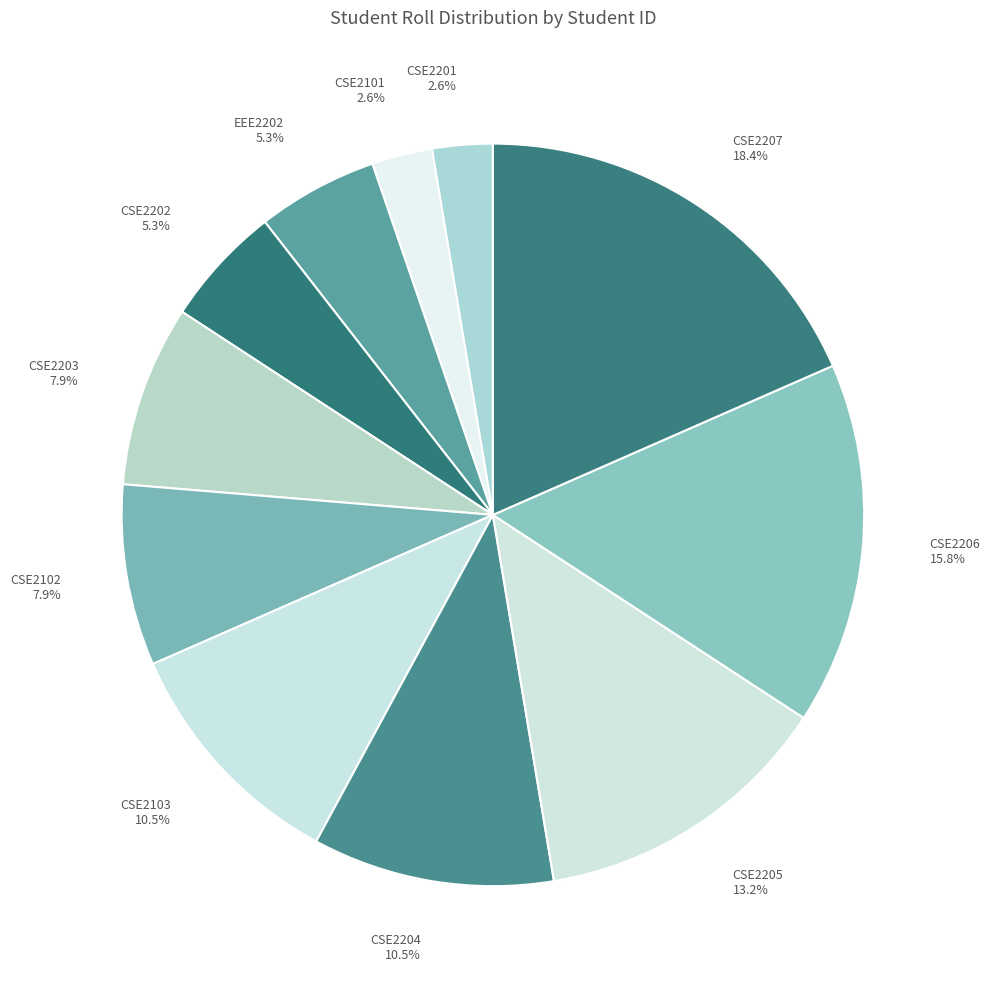

Is CSE2102 the majority of the pie?

No